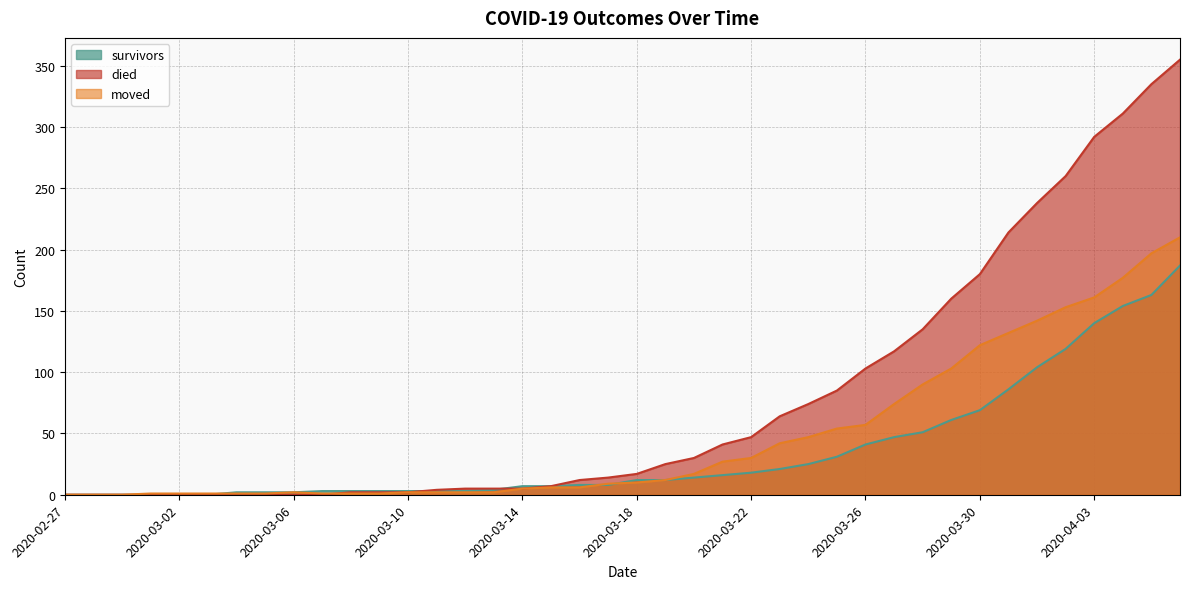

How many lines are shown in the chart?

3